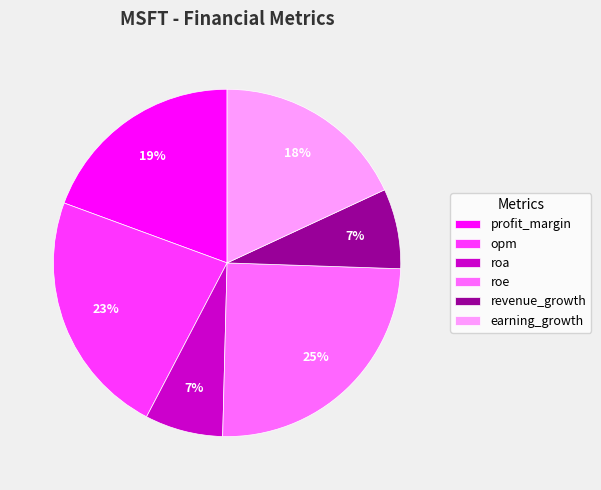

The earning_growth slice represents 24% of the pie. True or false?

False